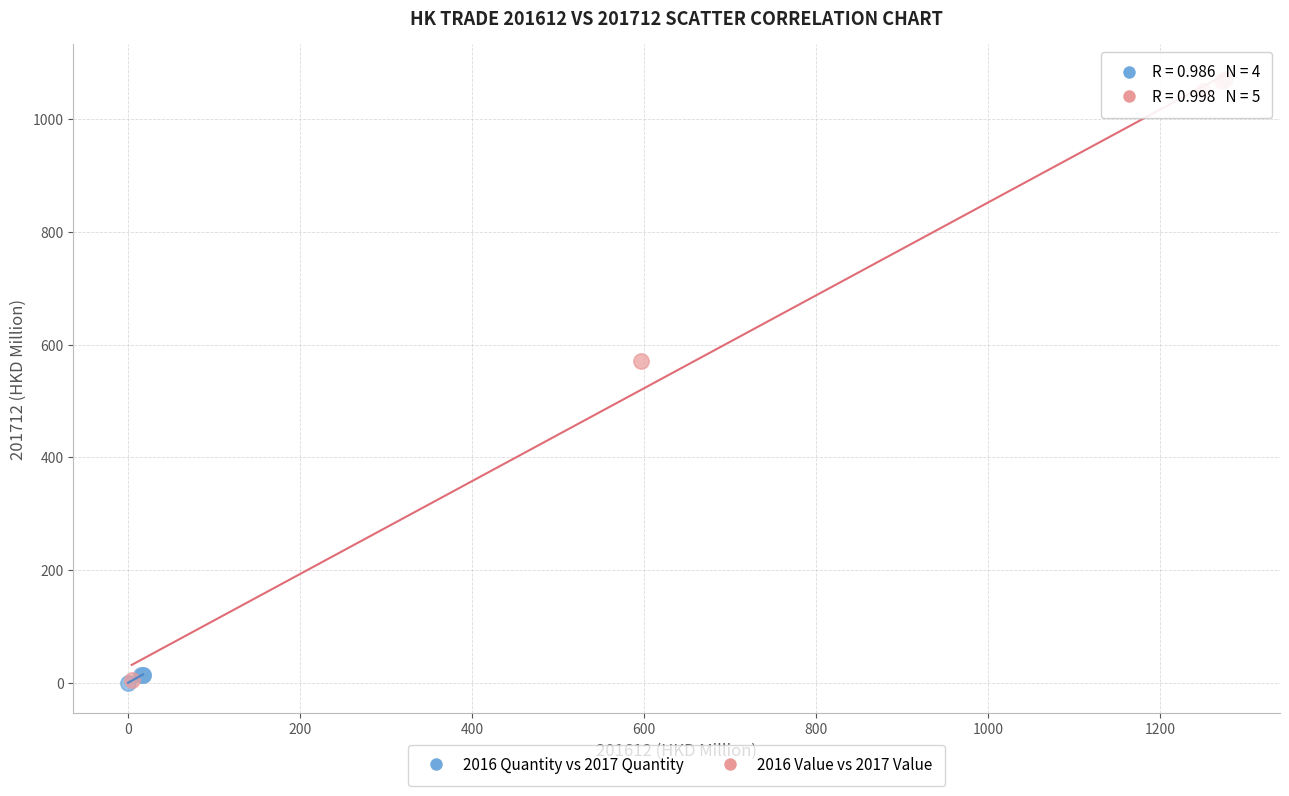

Which series has the widest spread of Y values?

2016 Value vs 2017 Value